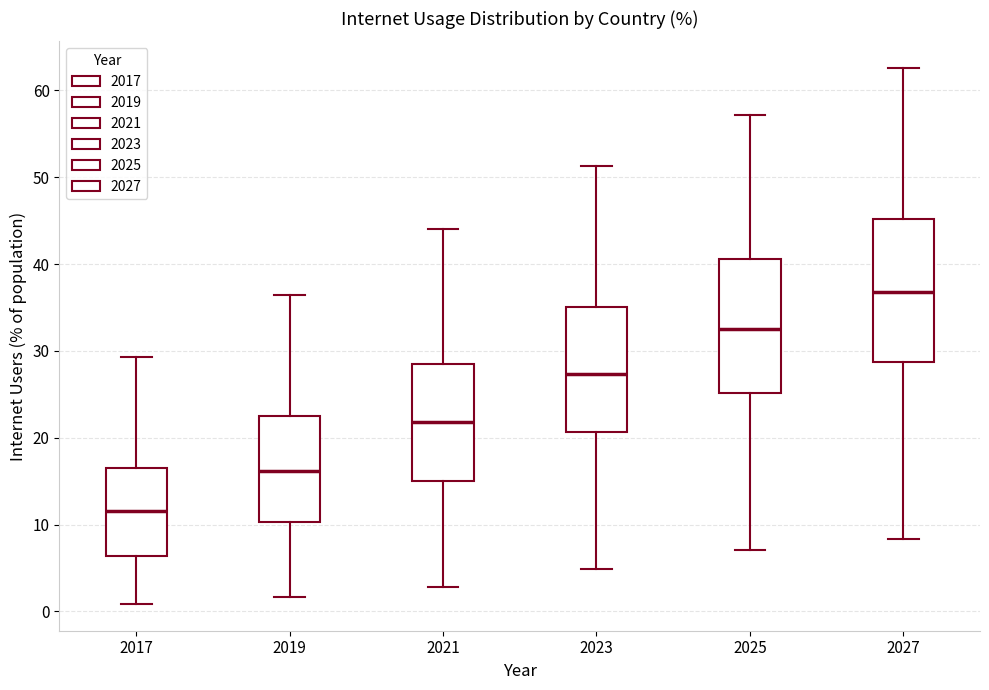

Which box's median line is the lowest?

2017